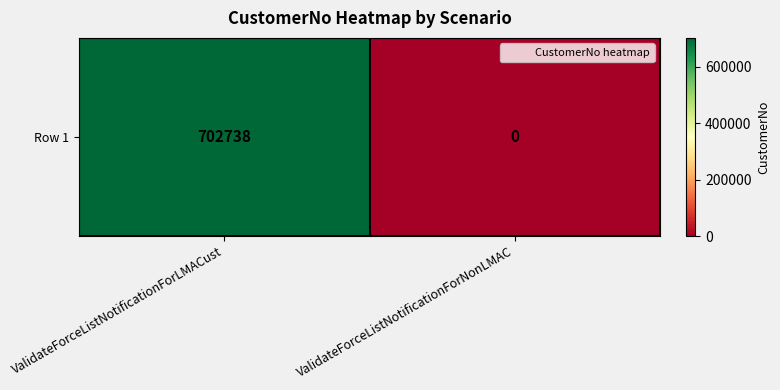

Is it true that the value at ValidateForceListNotificationForNonLMAC is -459628?

False